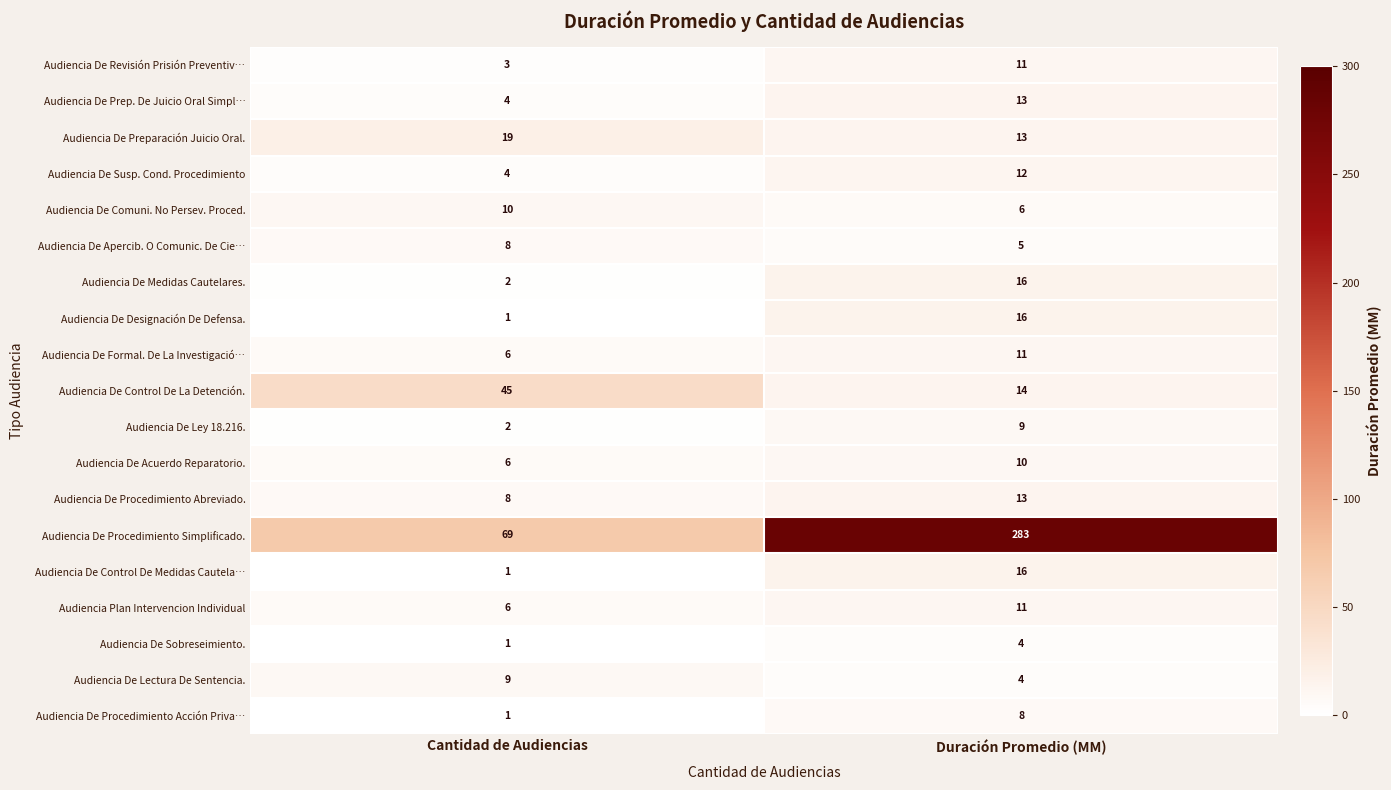

At how many categories does at least one series exceed 82?

1